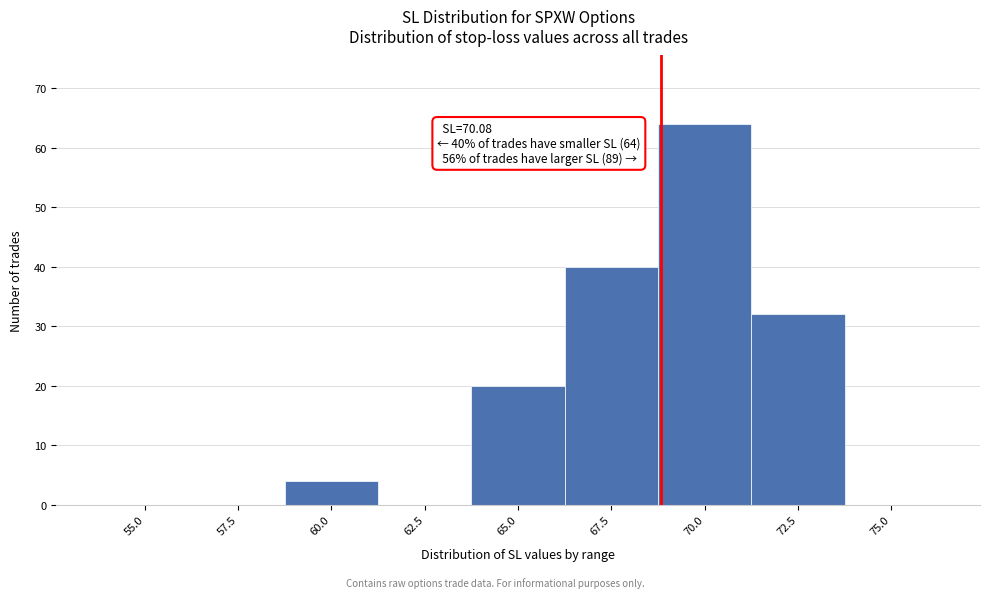

Reading left to right, what are all the values shown in this chart?

55.0=0	57.5=0	60.0=4	62.5=0	65.0=20	67.5=40	70.0=64	72.5=32	75.0=0